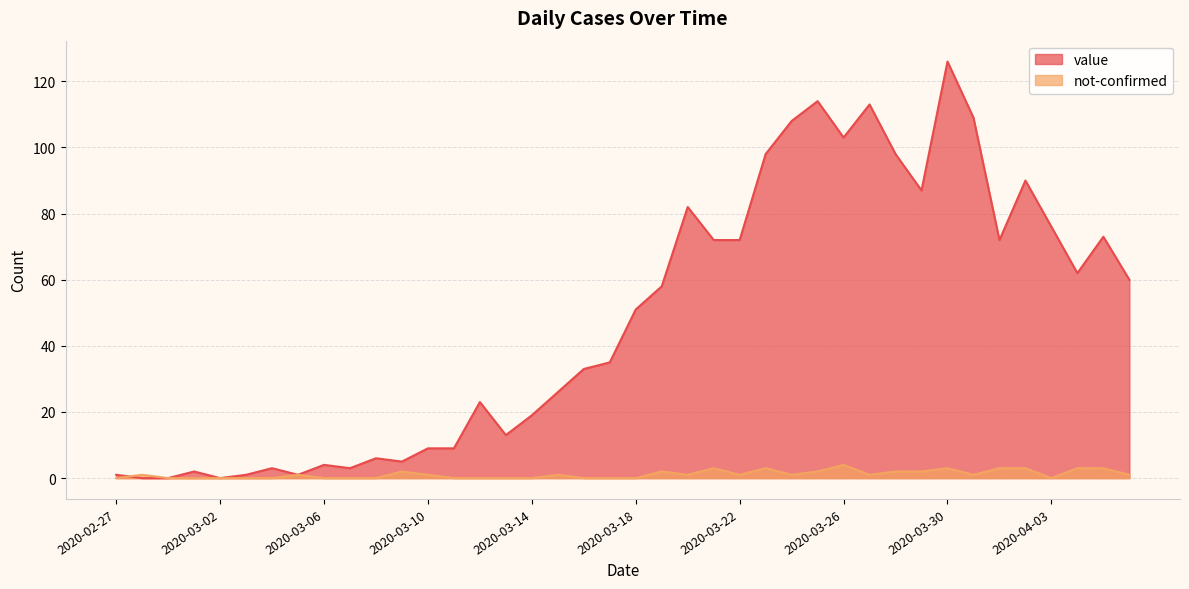

Between 2020-03-12 and 2020-03-20, which series saw the biggest shift?

value